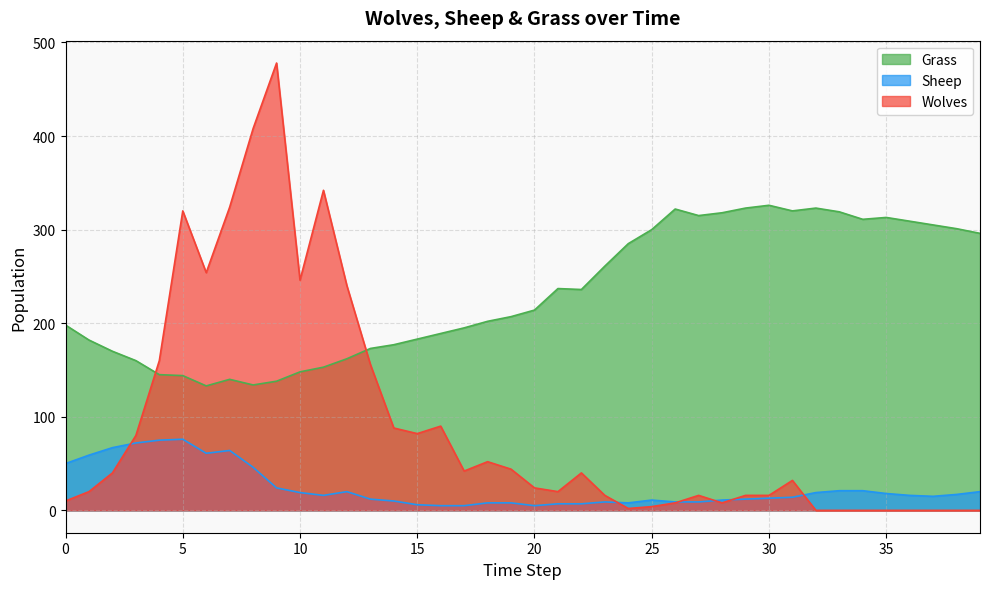

Which label corresponds to the largest value in the chart?

9